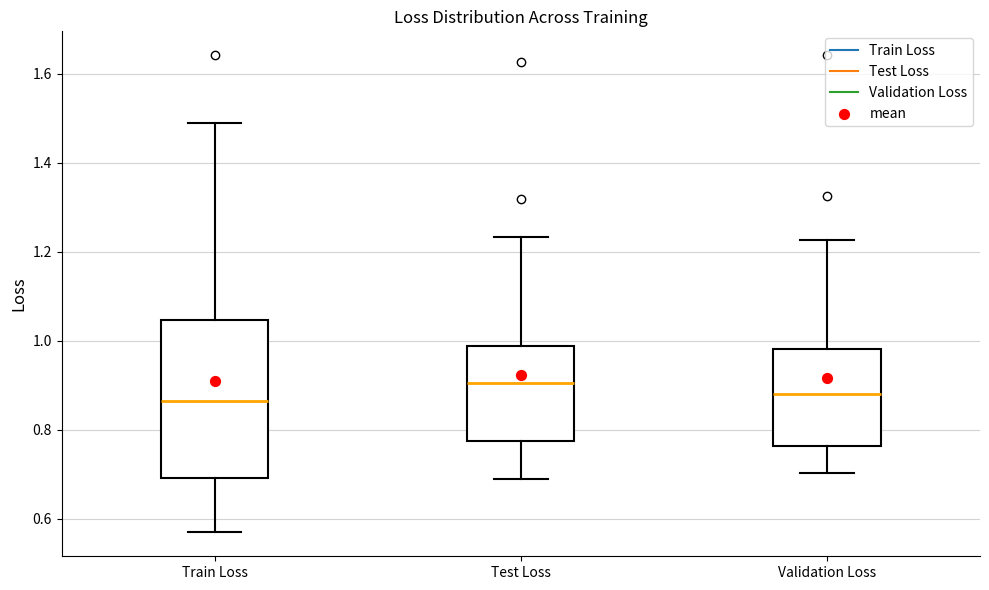

Where is the upper edge of the box for Train Loss on the y-axis? The values are not printed on the chart, so give them approximately, as read against the axis.

1.04